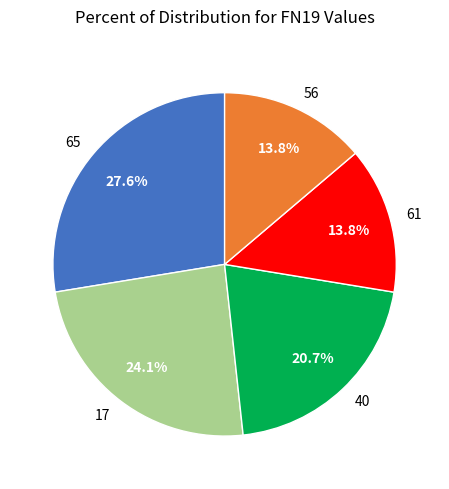

What is the largest slice in the pie chart?

65